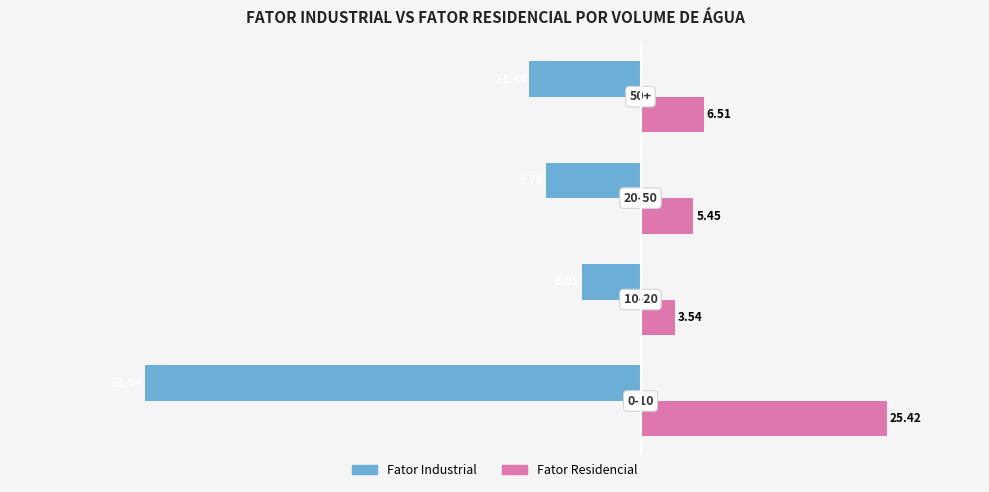

What is the average value of the Fator Industrial series?

-19.6